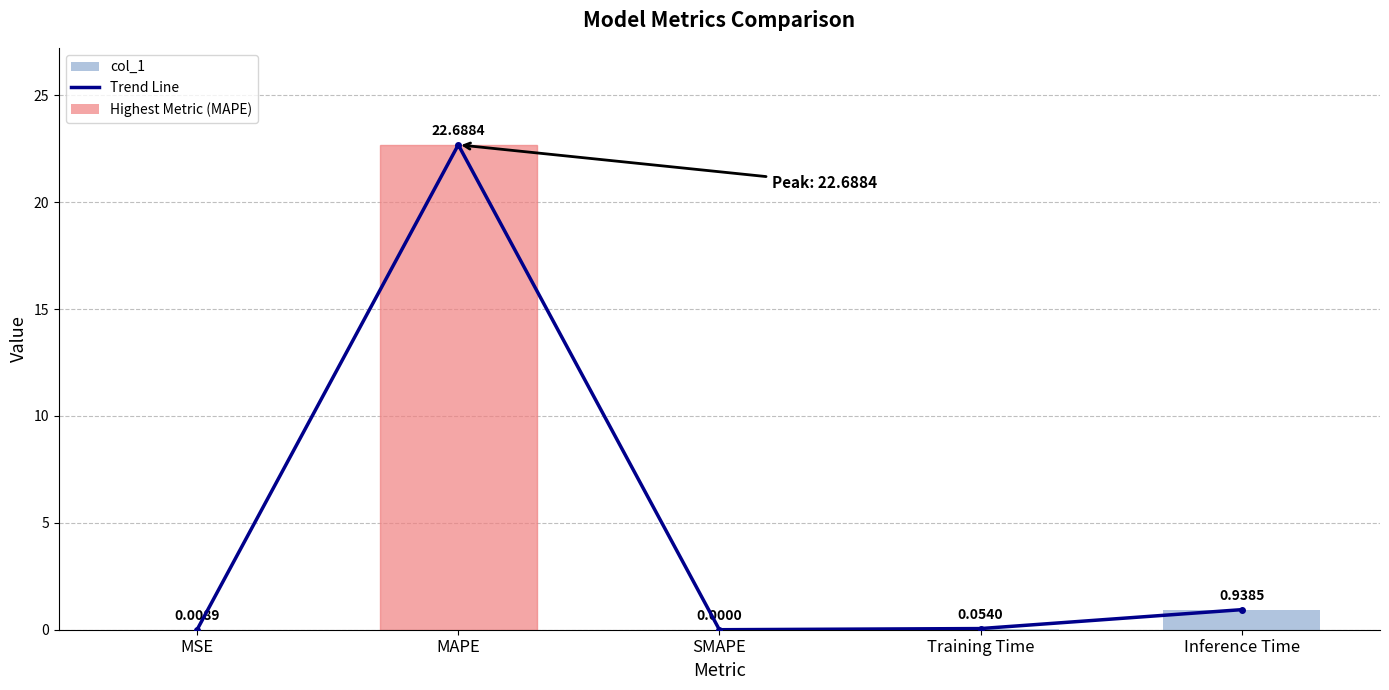

What is the sum of the col_1 values at Inference Time and SMAPE?

0.9